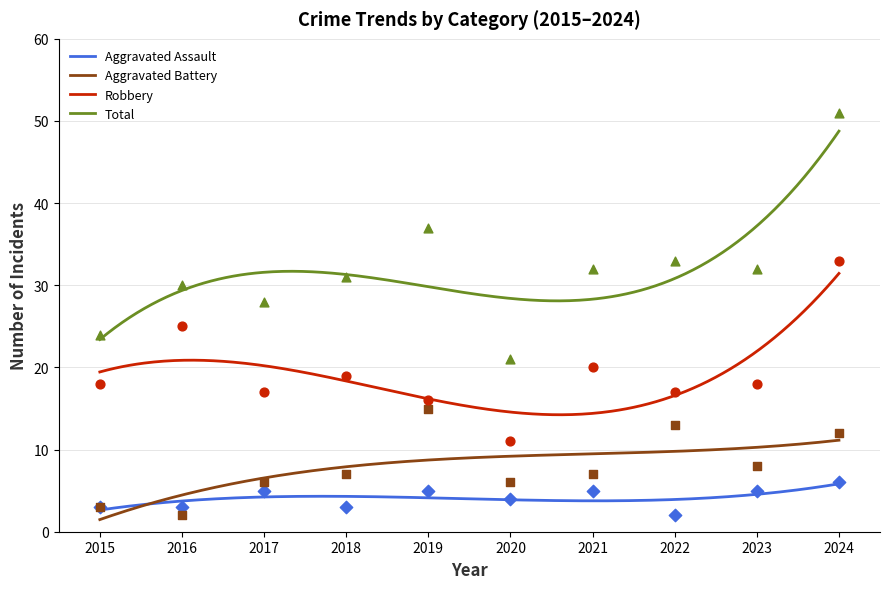

Which series has the largest total across all categories?

Total